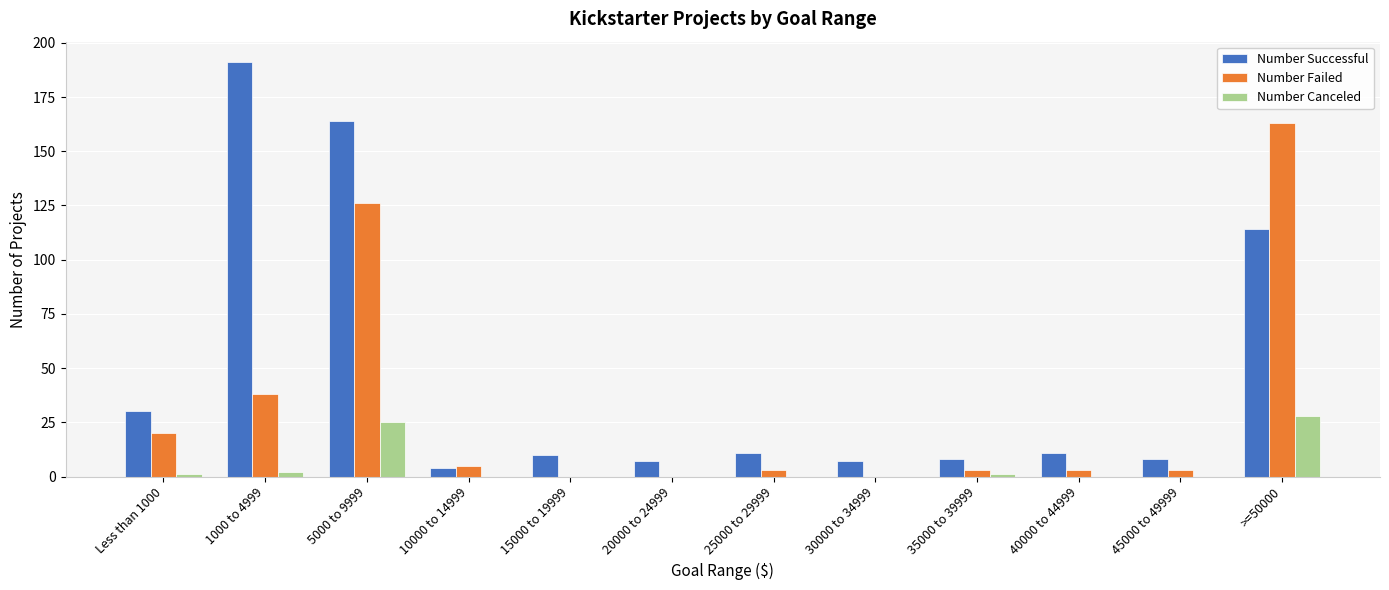

Are the bars horizontal?

No